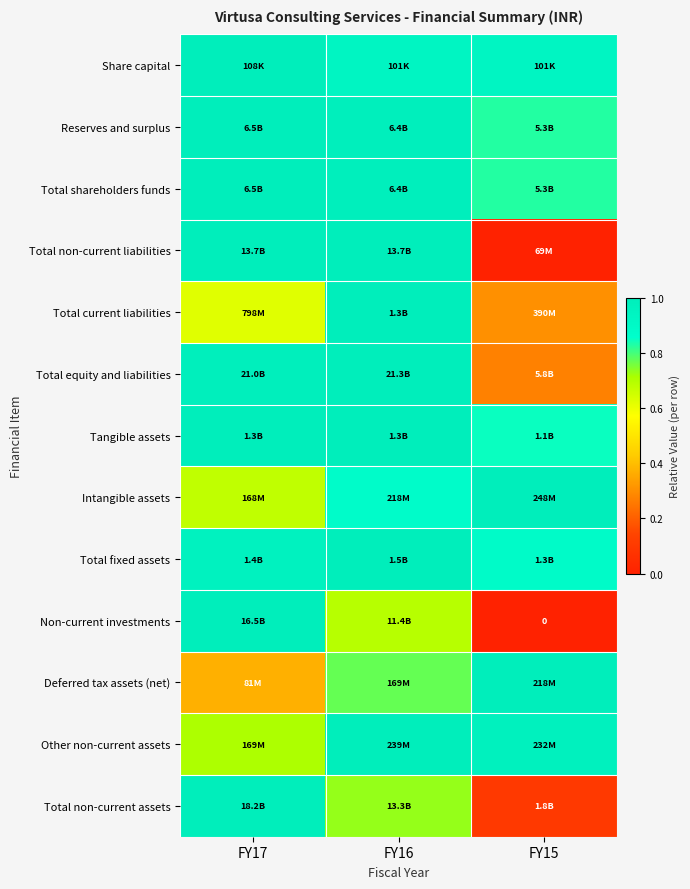

Is the value of Tangible assets at FY15 greater than the value of Total non-current assets at FY16?

Yes